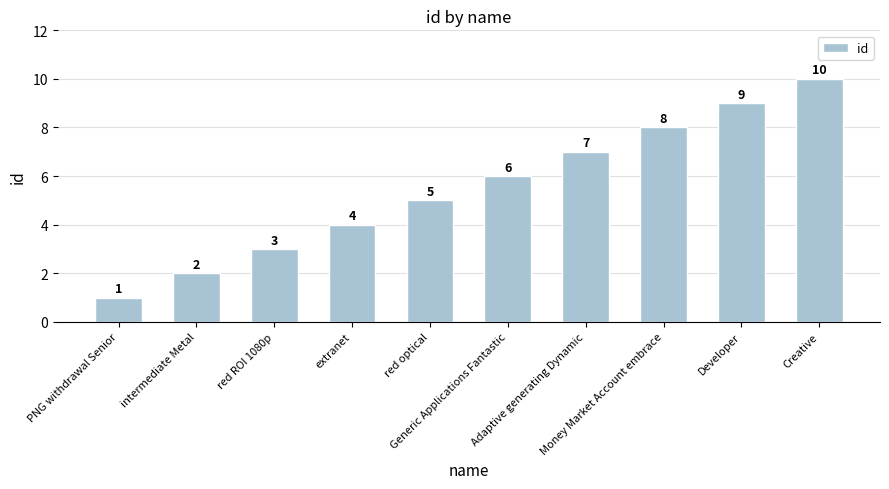

What is the label of the 3rd bar from the right?

Money Market Account embrace